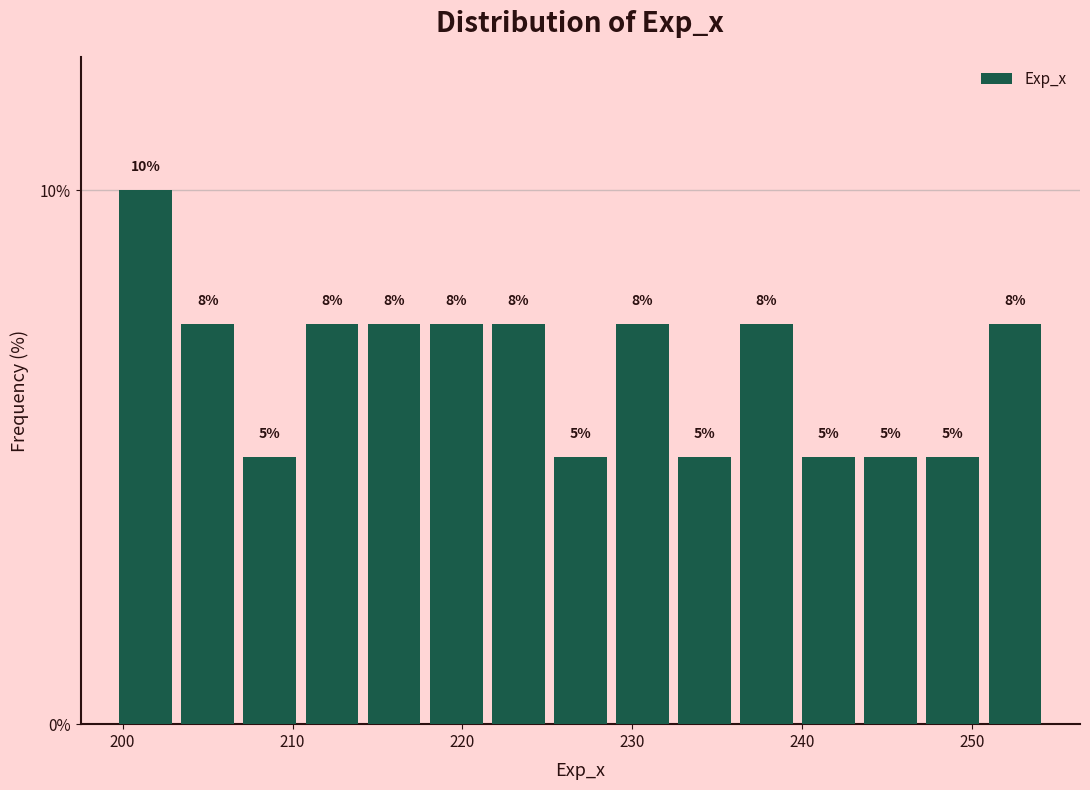

Around what value on the x-axis is the tallest bar? Give the approximate position of its centre, as read against the axis.

201